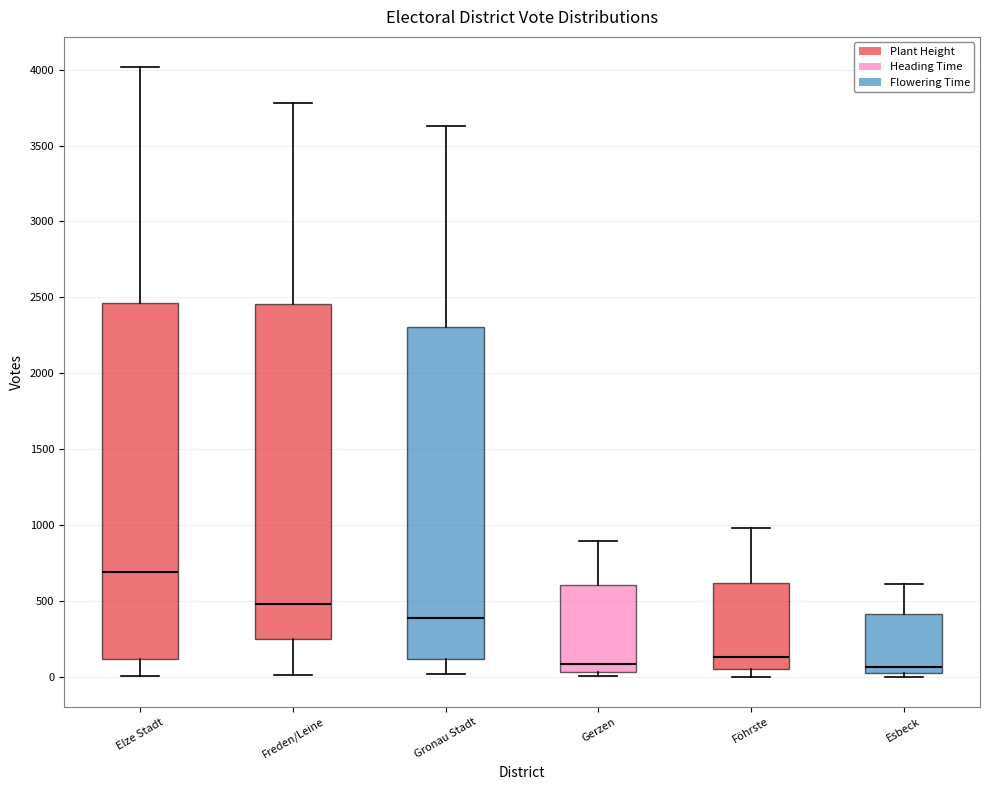

Where does the median line of the box for Gerzen sit on the y-axis? The values are not printed on the chart, so give them approximately, as read against the axis.

100